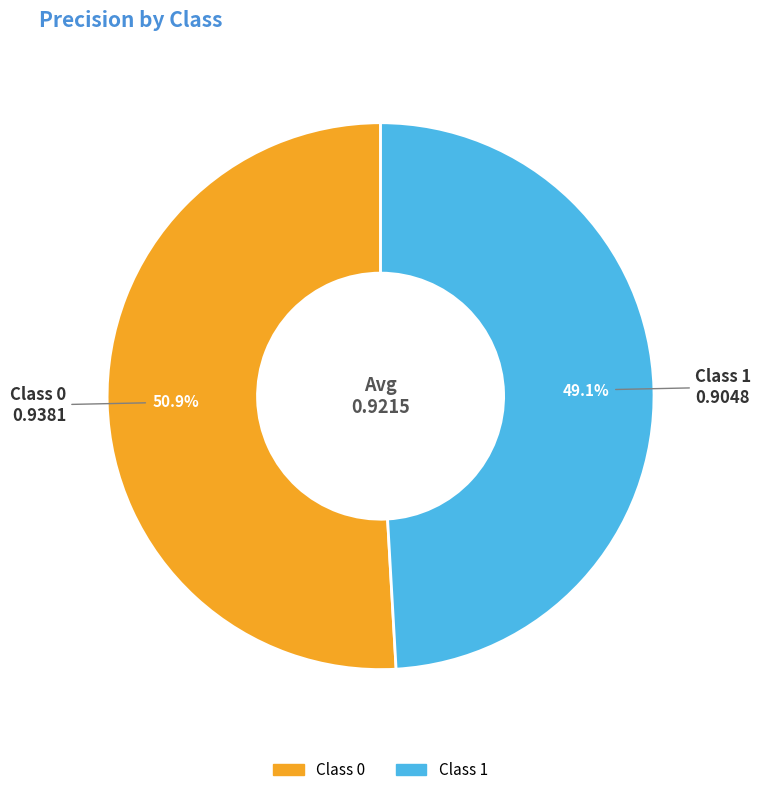

Is there any slice that represents more than half of the pie?

Yes